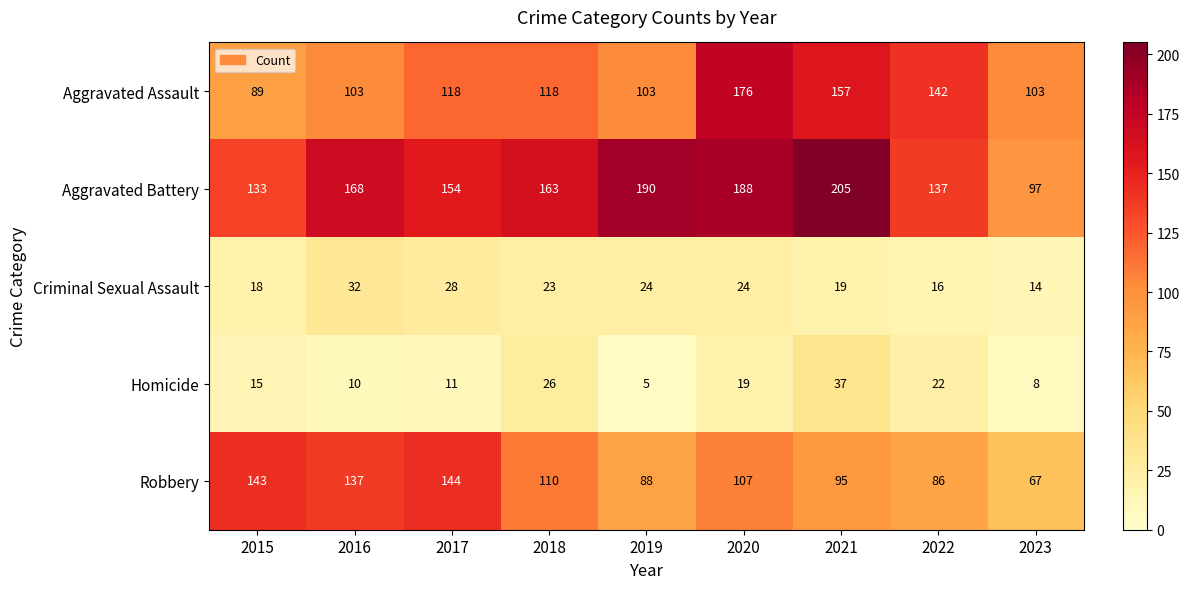

Which series has the largest total across all categories?

Aggravated Battery